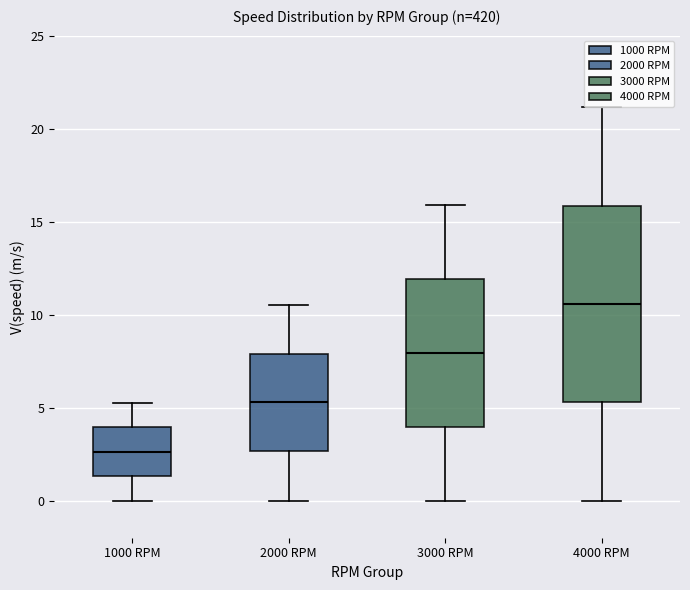

Reading left to right, read every box against the y-axis: the position of its median line, the range the box covers, and the ends of its whiskers. The values are not printed on the chart, so give them approximately, as read against the axis.

1000 RPM: median 2.5, box 1.5 to 4.0, whiskers 0.0 to 5.5
2000 RPM: median 5.5, box 2.5 to 8.0, whiskers 0.0 to 10.5
3000 RPM: median 8.0, box 4.0 to 12.0, whiskers 0.0 to 16.0
4000 RPM: median 10.5, box 5.5 to 16.0, whiskers 0.0 to 21.0